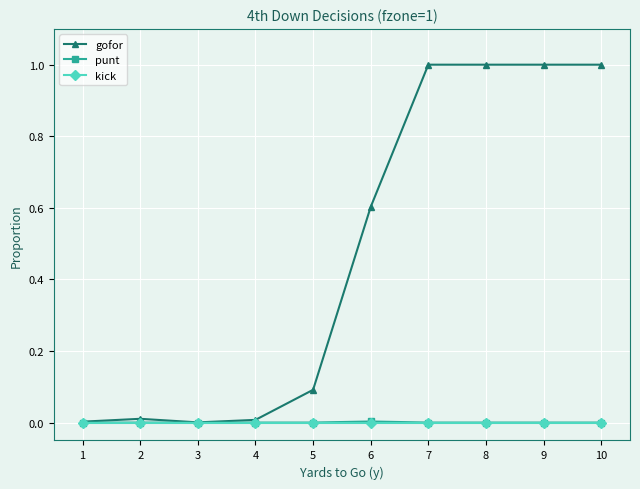

Is the value of gofor at 10 greater than the value of kick at 3?

Yes